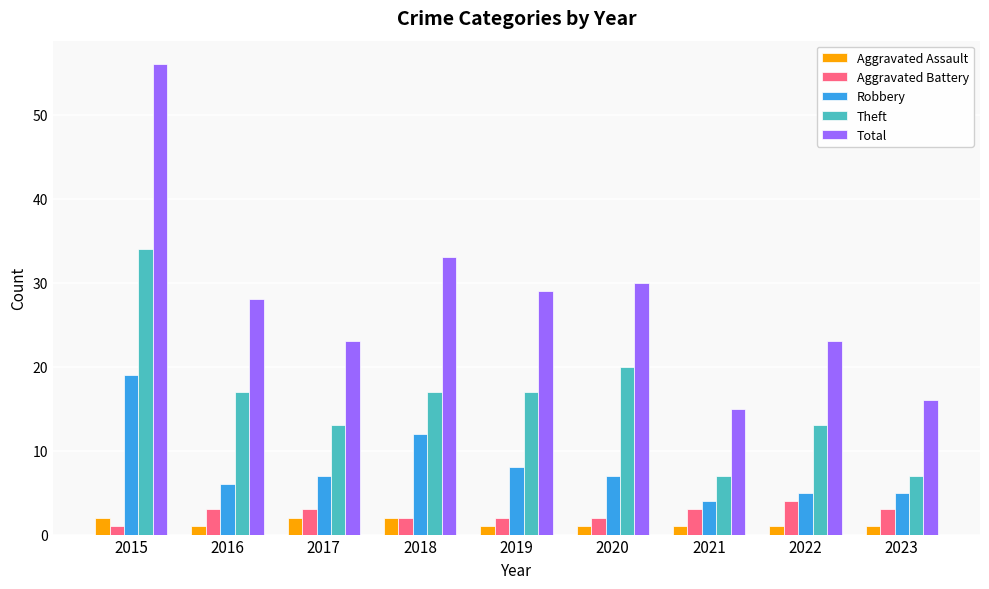

Reading right to left, list all the values displayed in this chart.

Aggravated Assault: 2023=1	2022=1	2021=1	2020=1	2019=1	2018=2	2017=2	2016=1	2015=2
Aggravated Battery: 2023=3	2022=4	2021=3	2020=2	2019=2	2018=2	2017=3	2016=3	2015=1
Robbery: 2023=5	2022=5	2021=4	2020=7	2019=8	2018=12	2017=7	2016=6	2015=19
Theft: 2023=7	2022=13	2021=7	2020=20	2019=17	2018=17	2017=13	2016=17	2015=34
Total: 2023=16	2022=23	2021=15	2020=30	2019=29	2018=33	2017=23	2016=28	2015=56